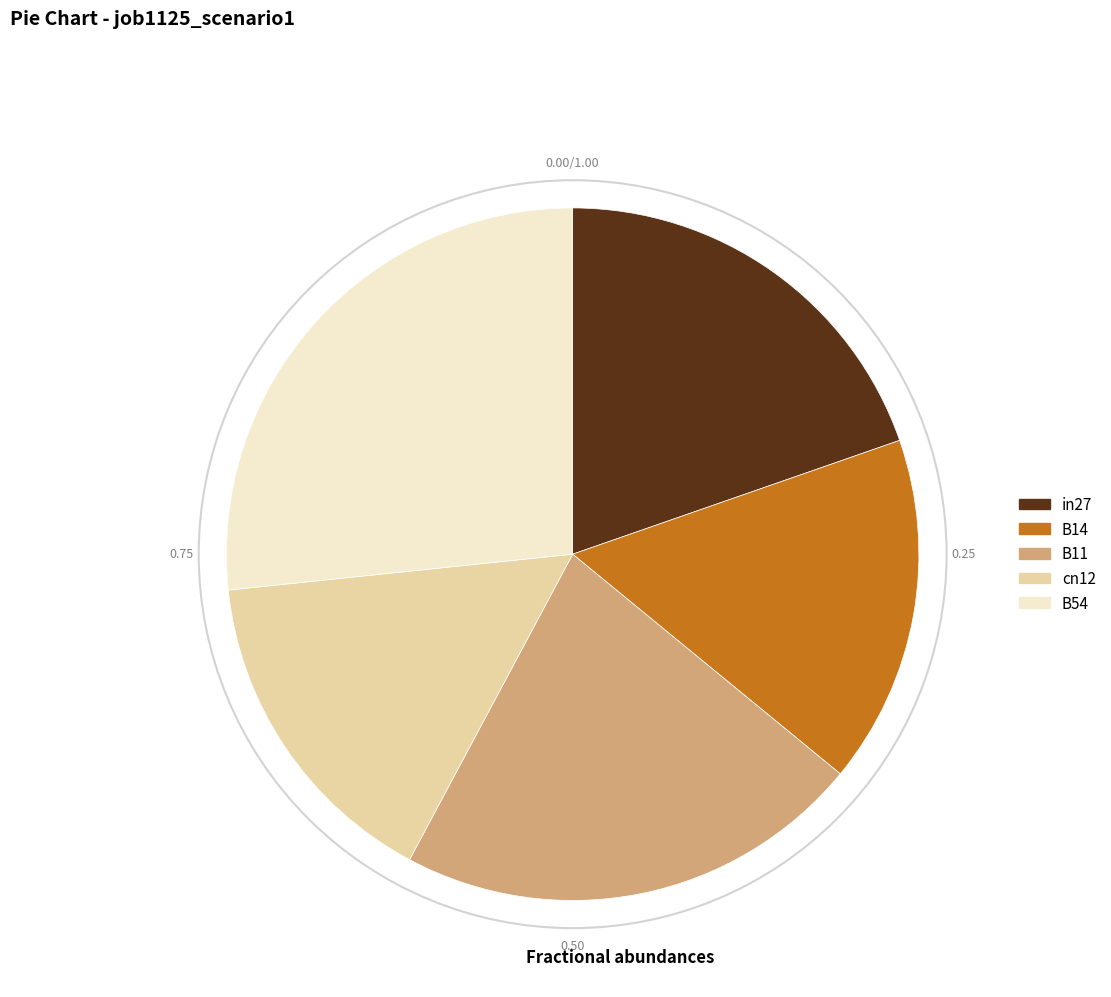

Is it true that B11 is 27% of the pie?

False